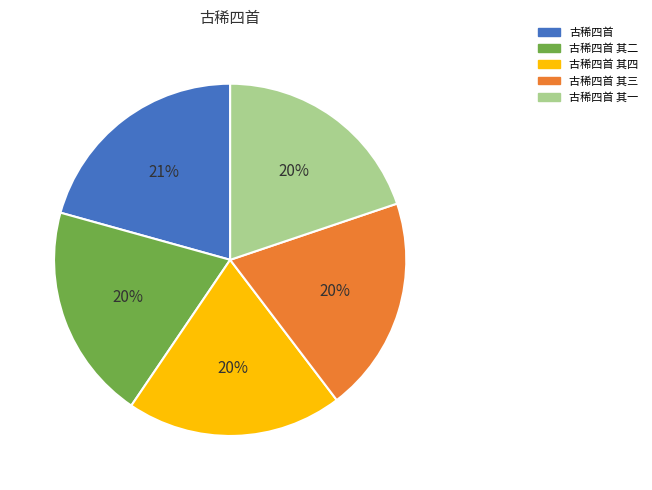

True or false: 古稀四首 其一 accounts for 31% of the total.

False